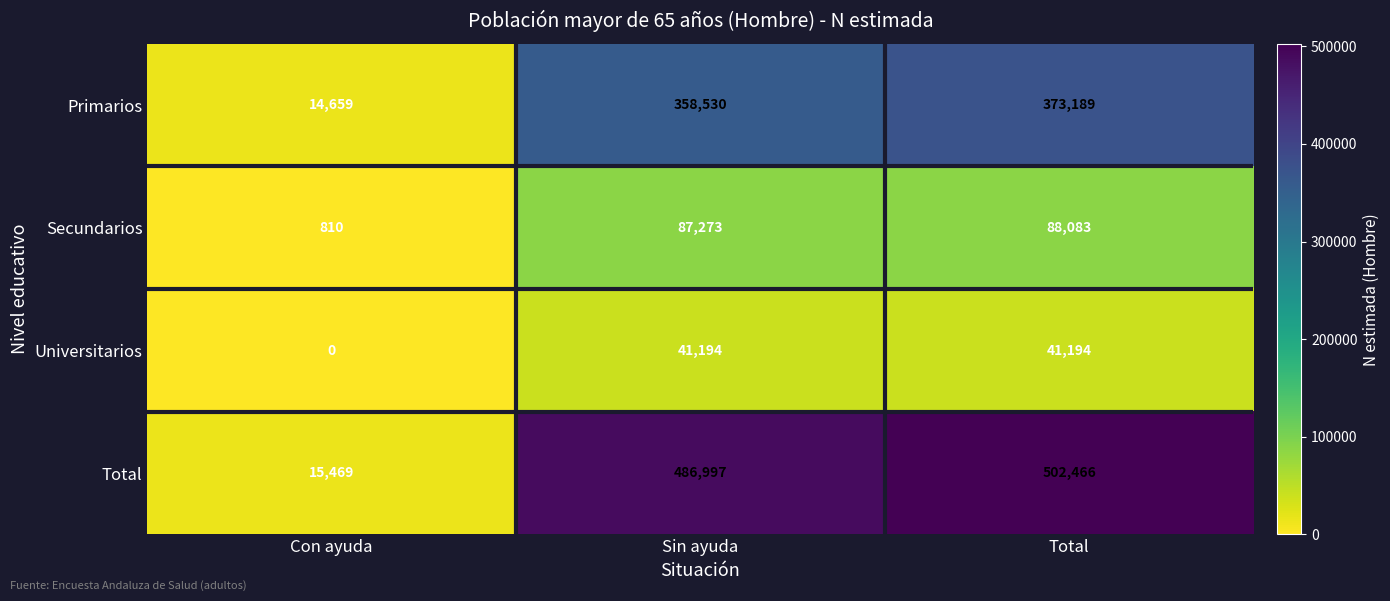

Which series has the widest spread of values?

Total